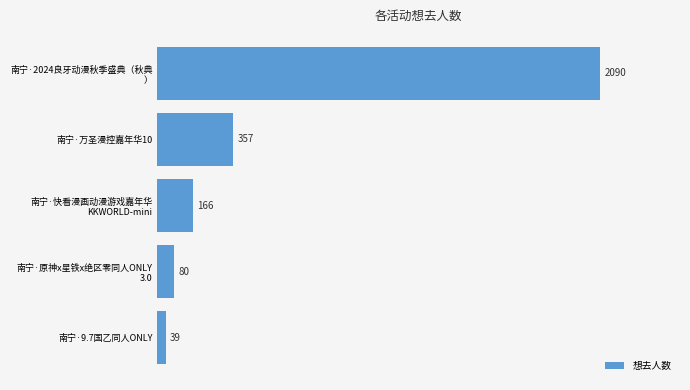

What is the greatest value displayed?

2090